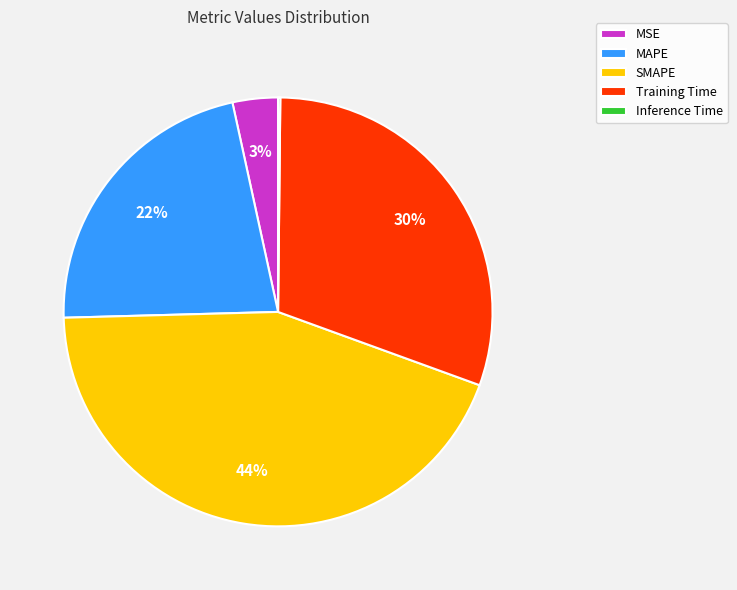

To the nearest percent, what percentage of the pie is Training Time?

30%